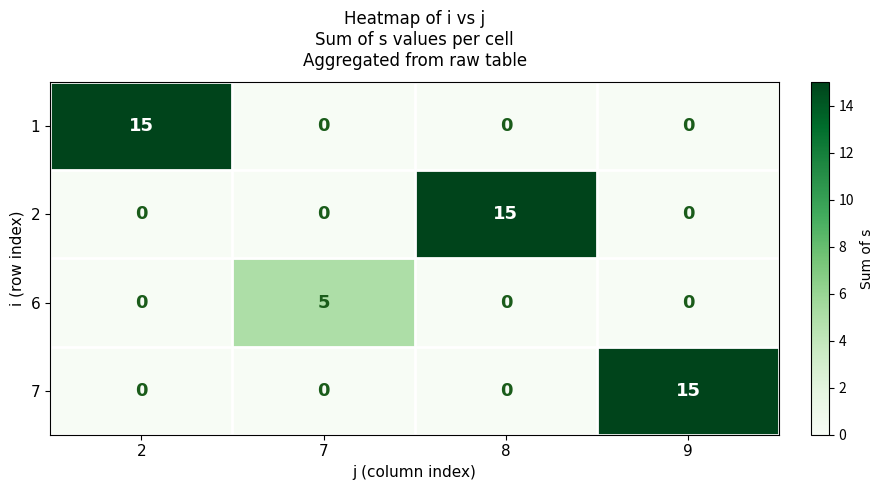

What is the difference between the maximum and second lowest values in the 1 series?

15